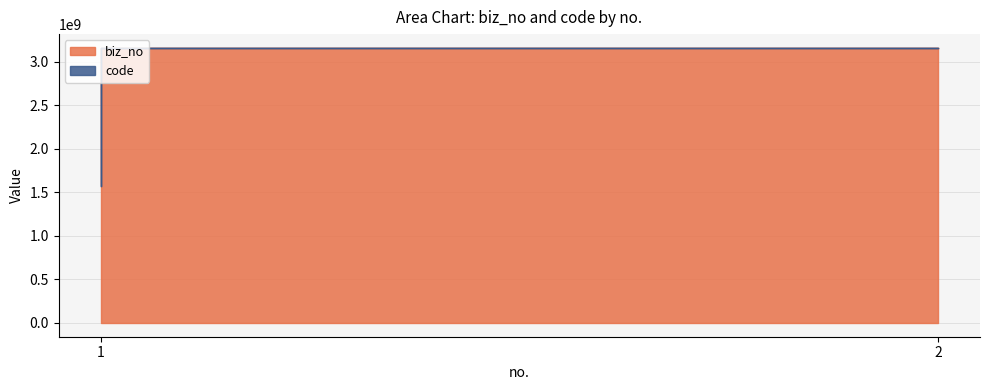

Count the biz_no values in the range 1574689524 to 3157526874.

2